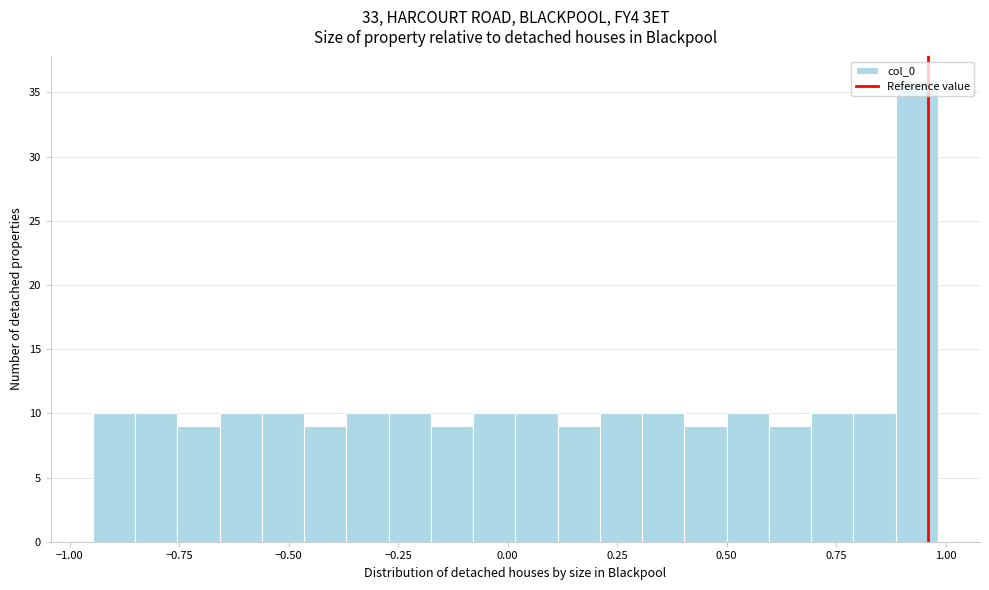

Read against the x-axis, roughly where is the centre of the tallest bar?

0.95